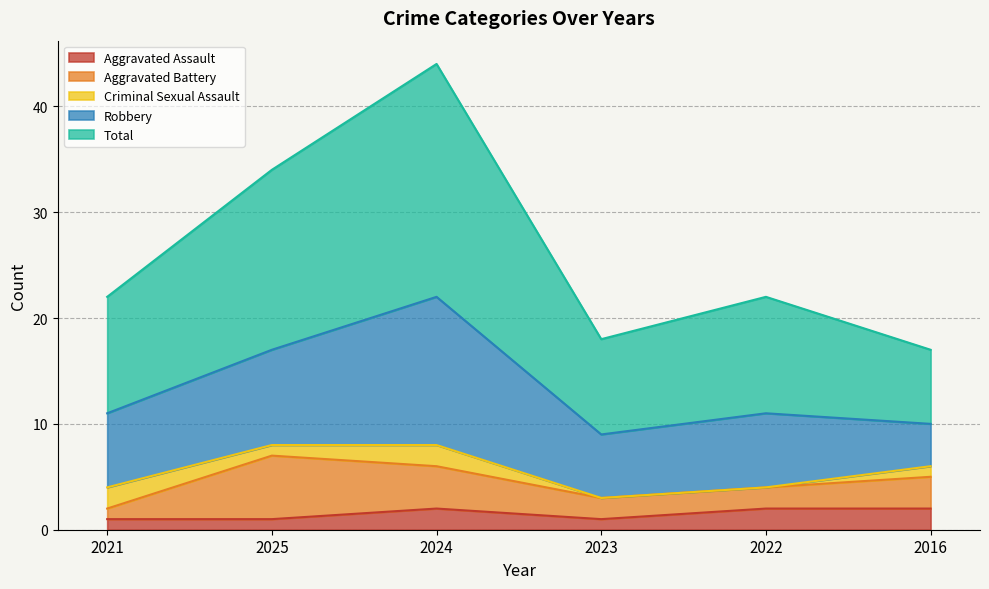

Where is Aggravated Battery nearest to the value 3?

2016